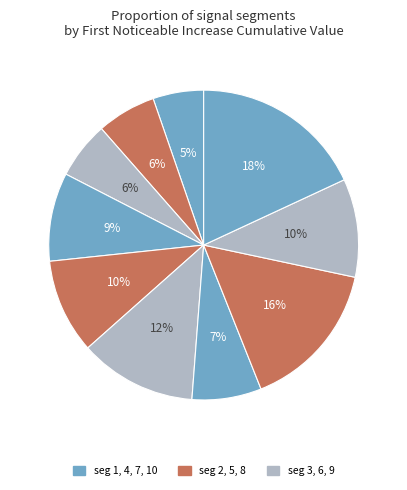

How many segments does this pie chart have?

10